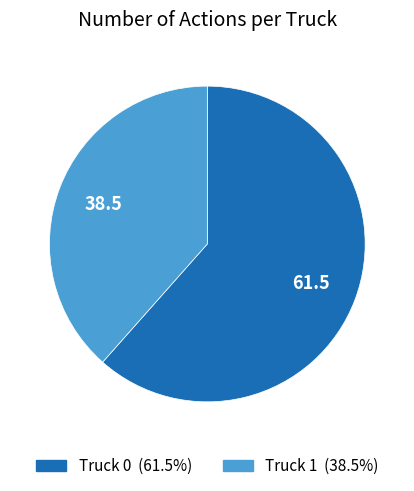

Which has a higher value, Truck 1 or Truck 0?

Truck 0